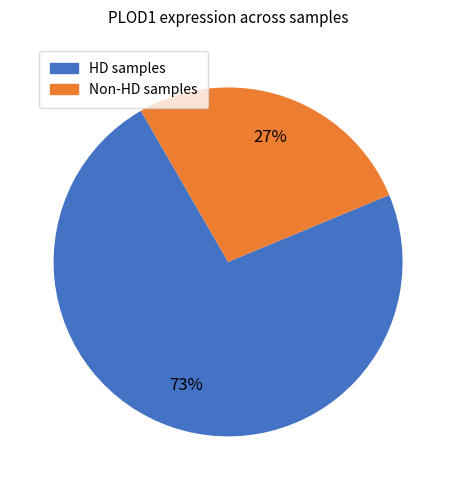

Is there a majority slice in this chart?

Yes